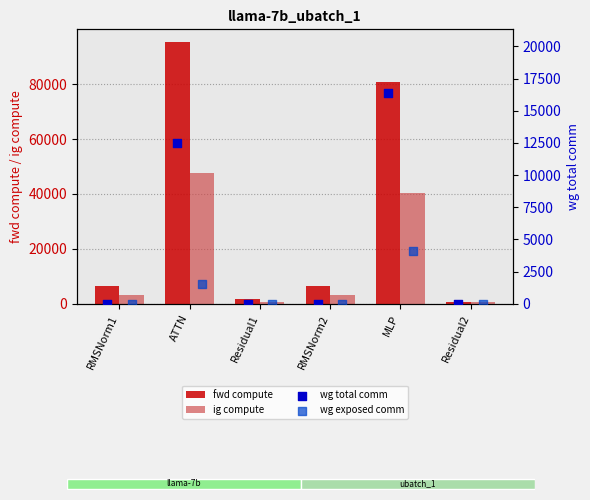

Where is ig compute nearest to the value 24190?

MLP